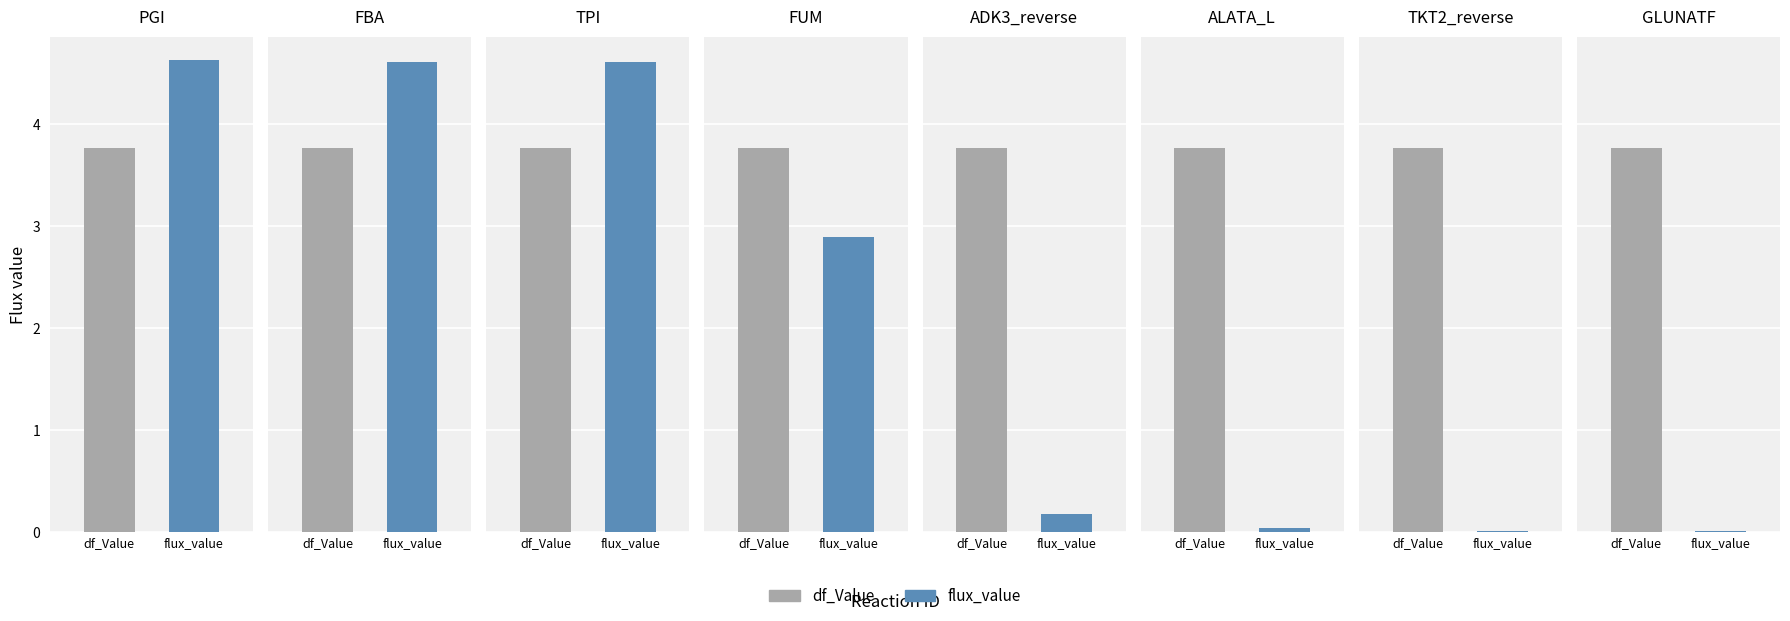

What is the label of the 2nd bar from the right?

TKT2_reverse